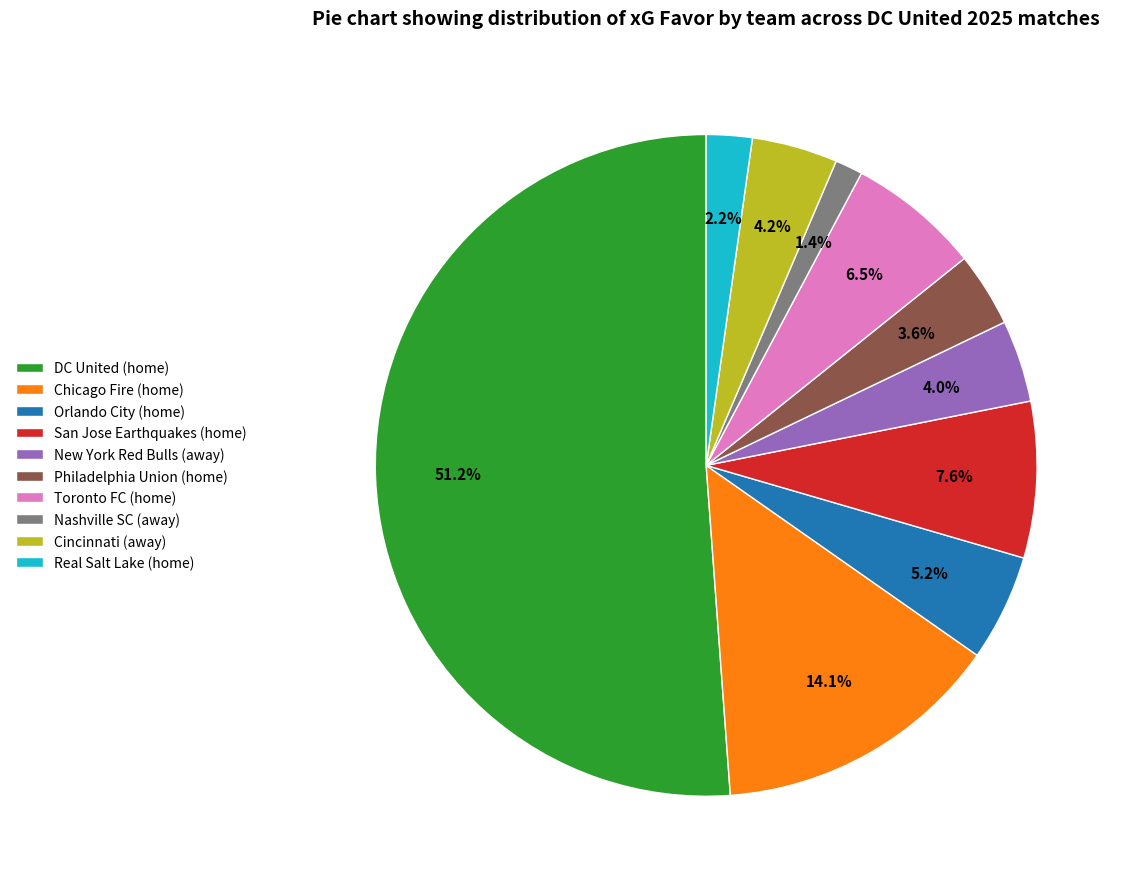

Is the sum of Philadelphia Union (home) and Nashville SC (away) greater than half?

No